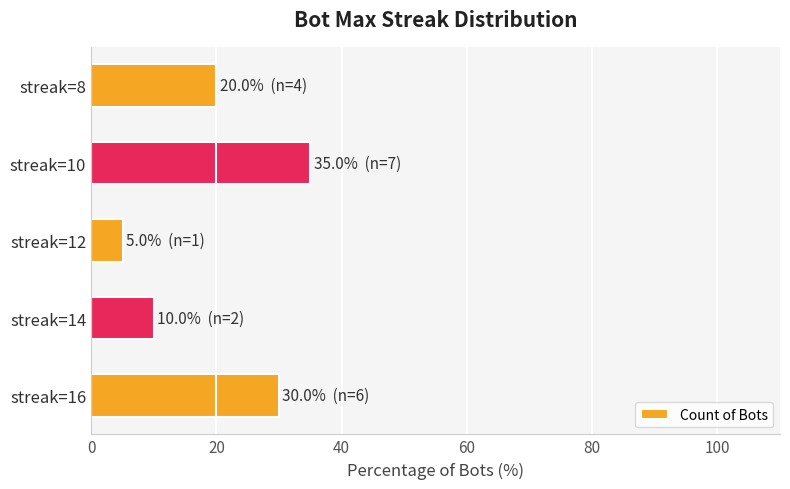

Which label corresponds to the smallest value in the chart?

streak=12